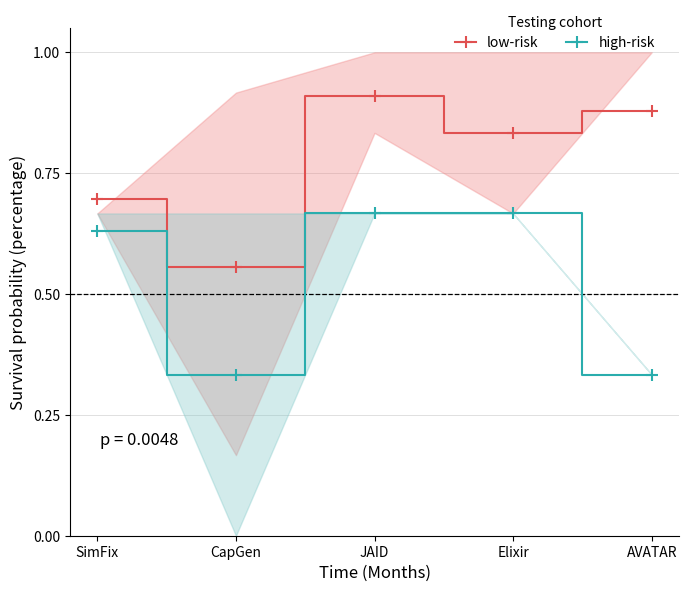

At which label does high-risk reach its minimum?

CapGen